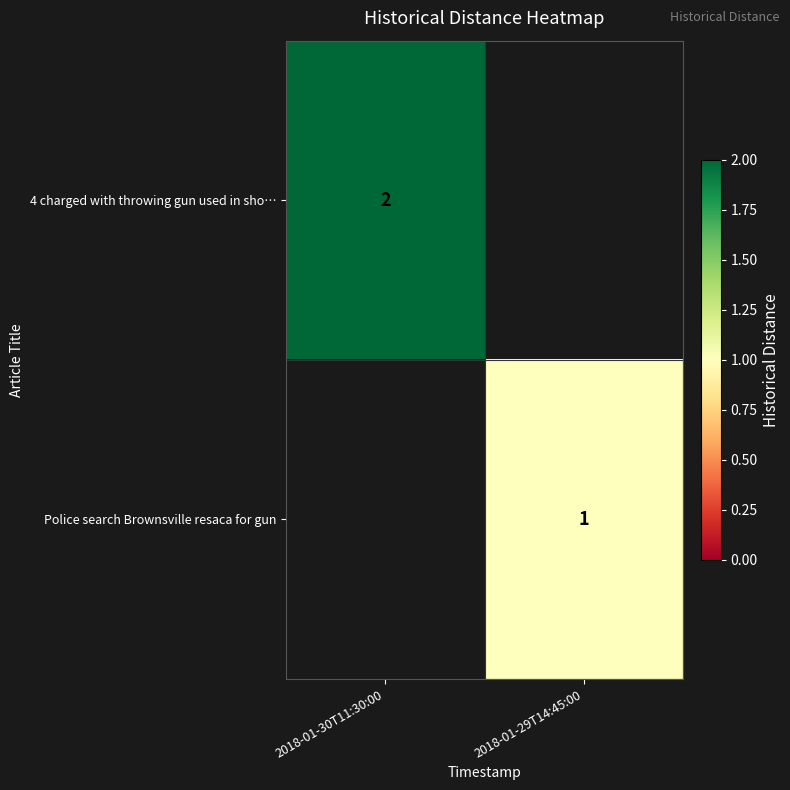

Is it true that 4 charged with throwing gun used in sho… equals 2 at 2018-01-30T11:30:00?

True